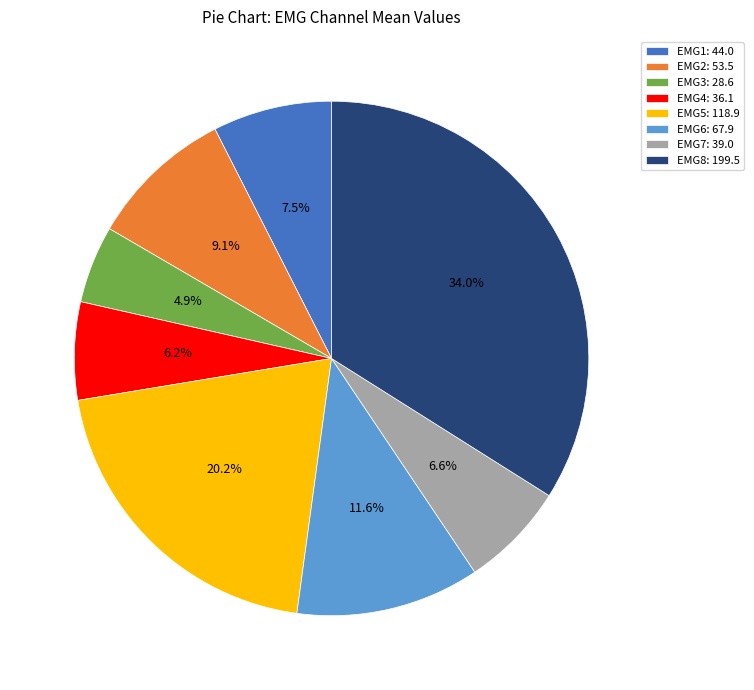

How many slices are in this pie chart?

8